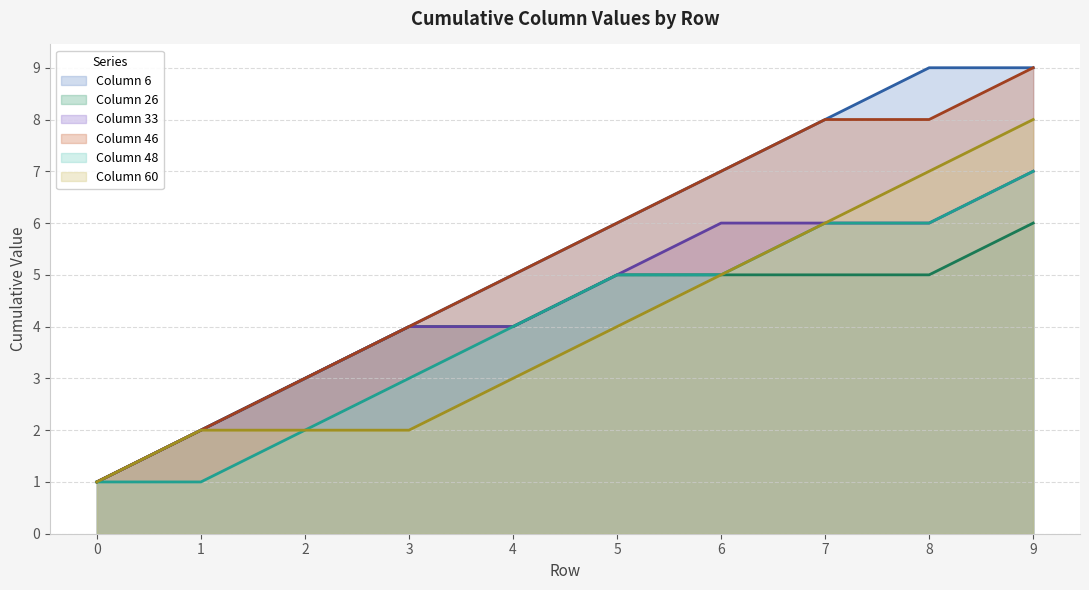

What is the greatest value displayed?

9